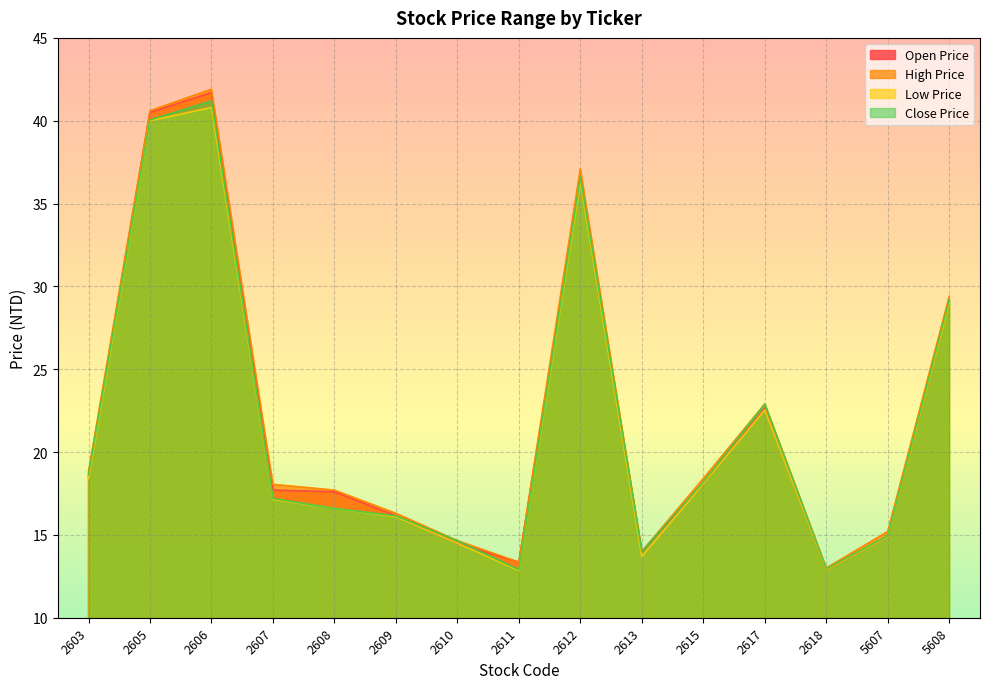

What is the average value of the Close Price series?

21.7